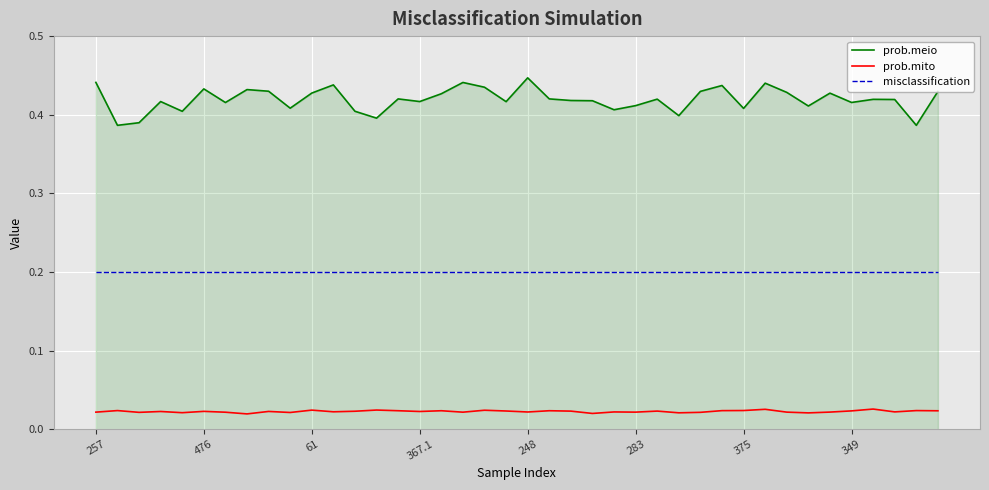

Which series has the widest spread of values?

prob.meio